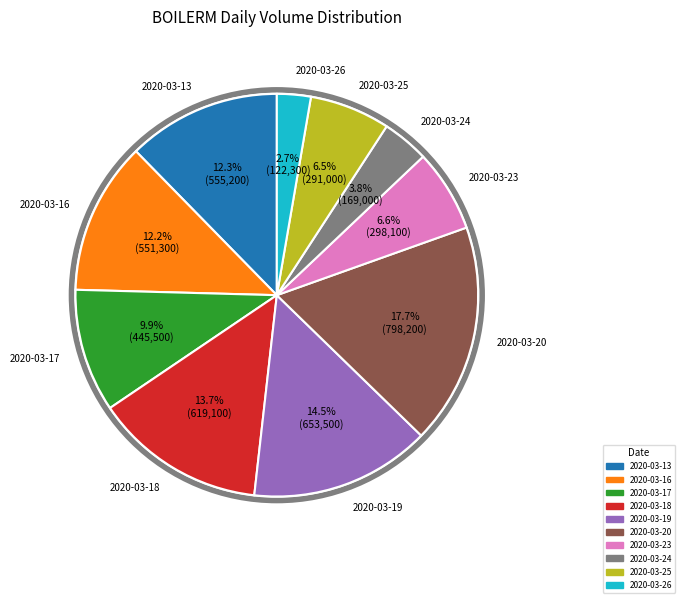

What percentage is NOT represented by 2020-03-26?

97.3%